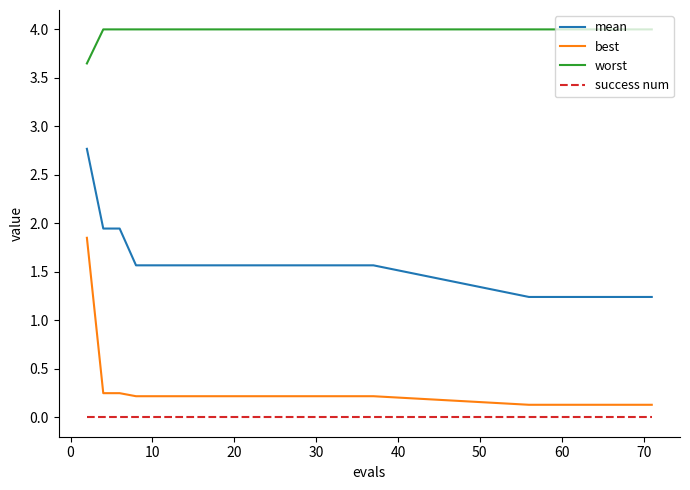

True or false: worst and success num intersect in this chart.

False